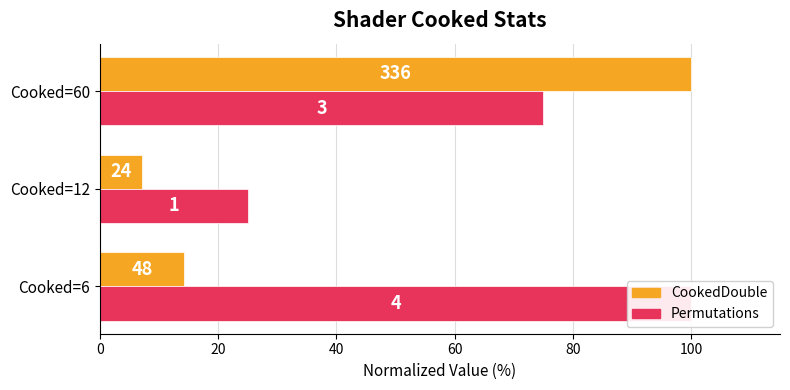

What is the maximum value for CookedDouble?

100.0